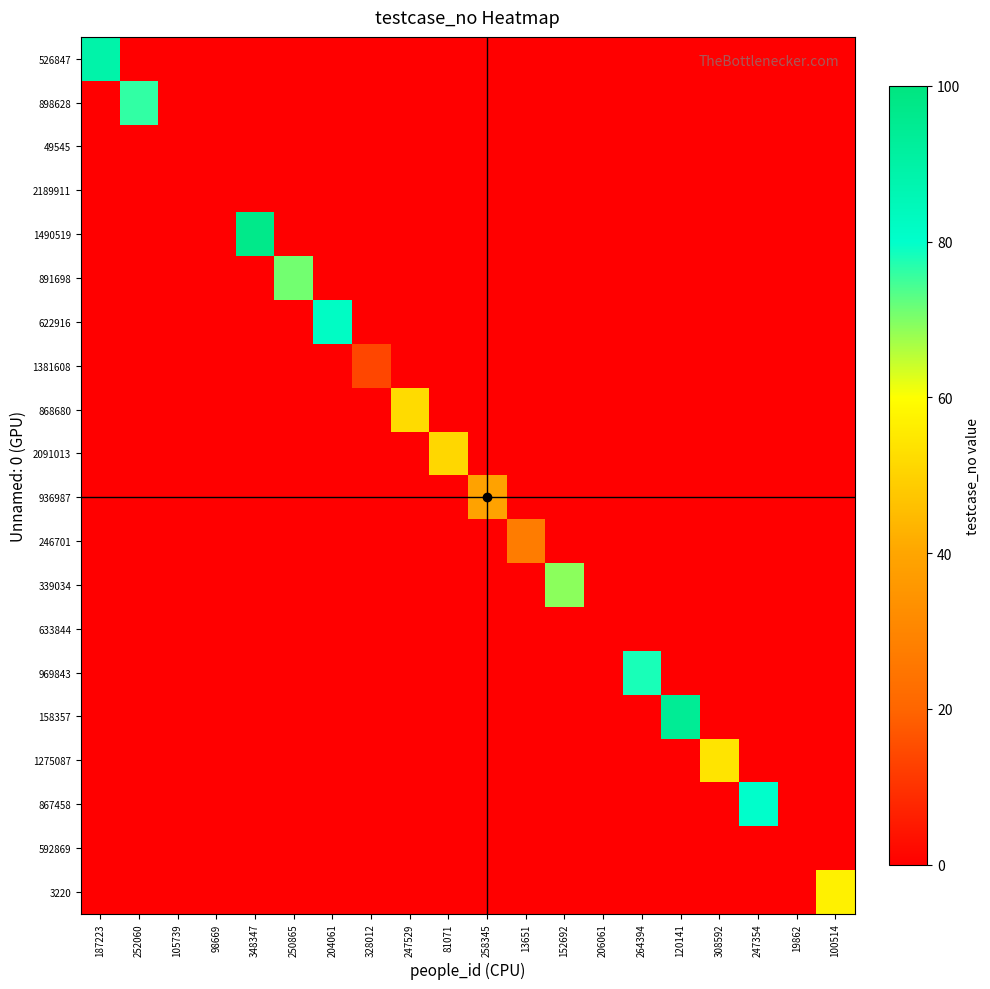

Which series has the largest total across all categories?

1490519